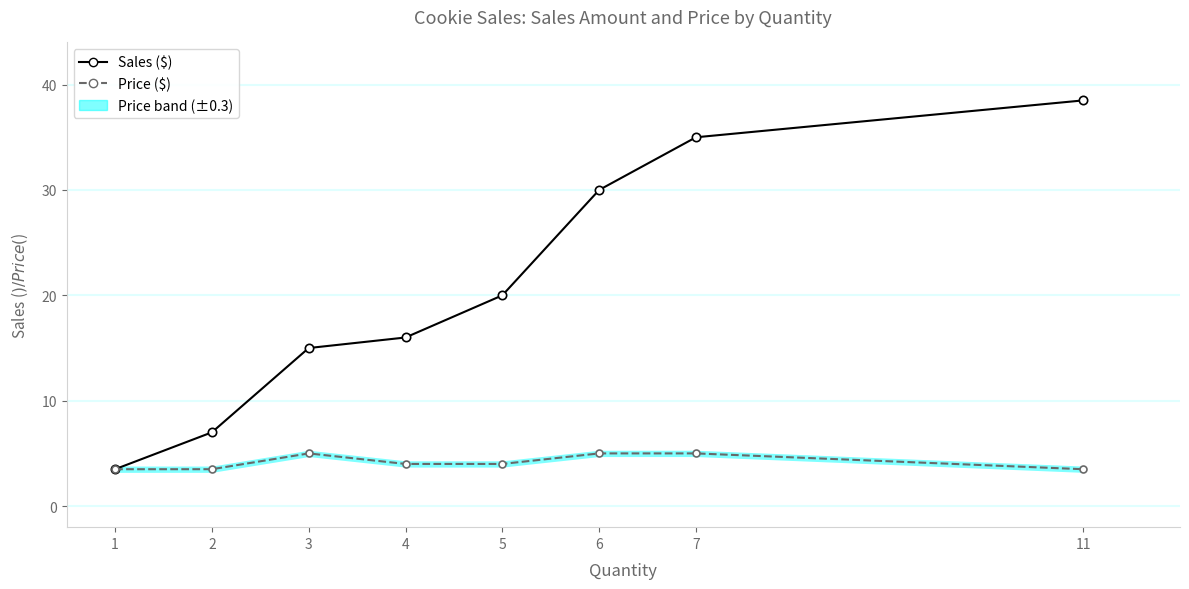

At which category does the chart reach its minimum across all series?

1